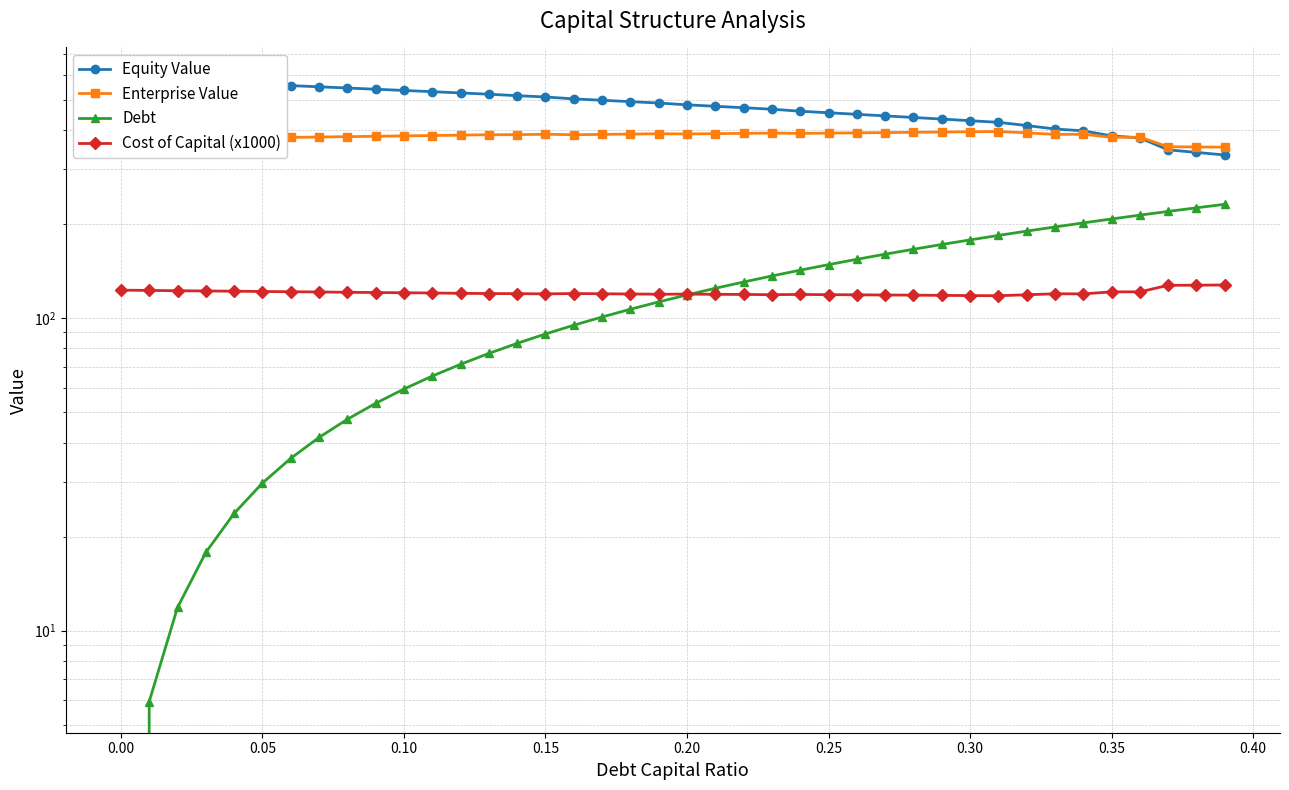

Does the chart display data point markers on the line(s)?

Yes